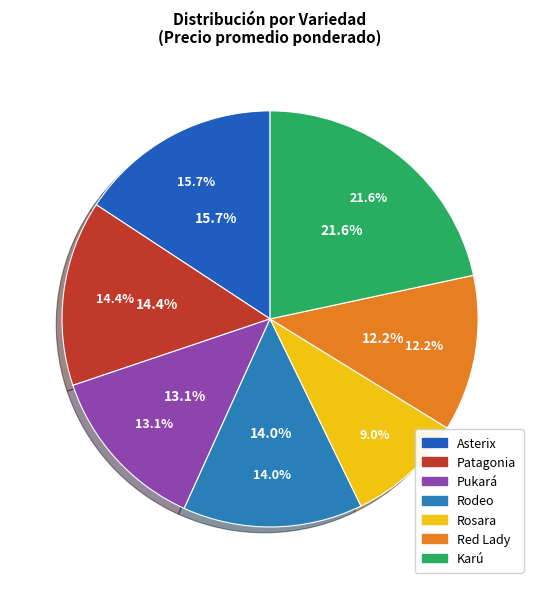

Is there a majority slice in this chart?

No